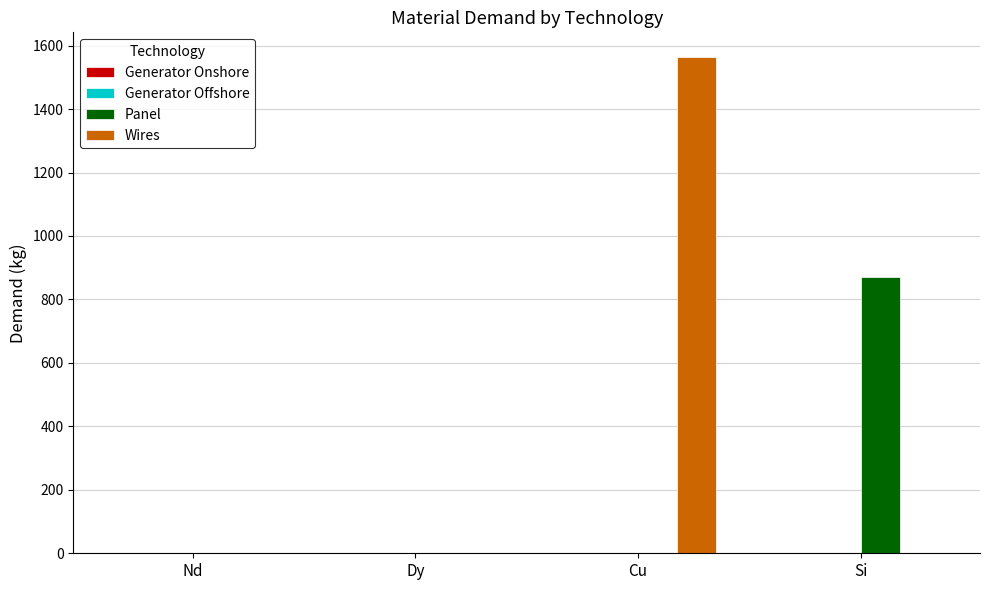

Which series has the largest total across all categories?

Wires